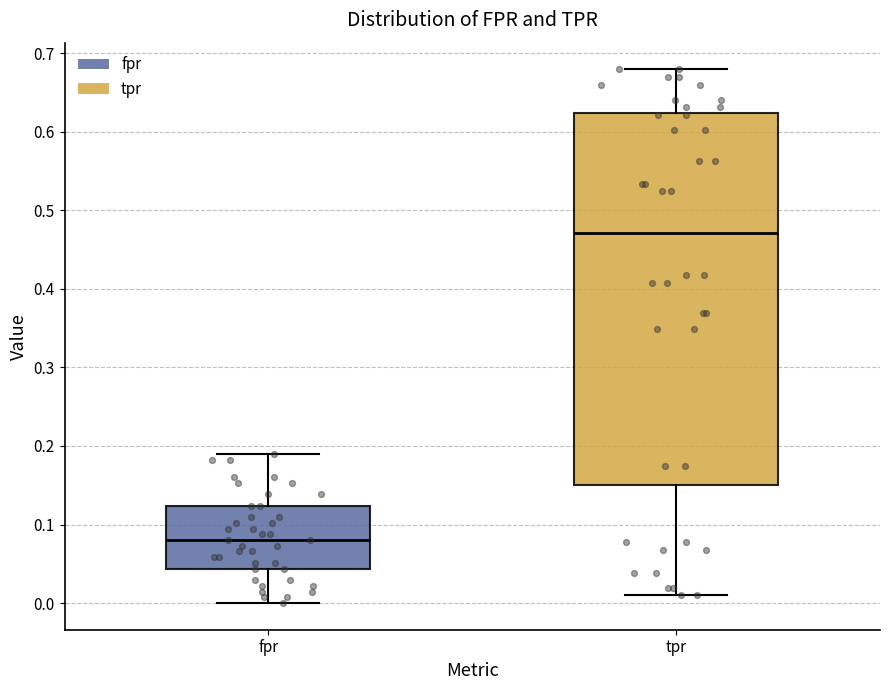

Which box is the tallest, from its lower edge to its upper edge?

tpr